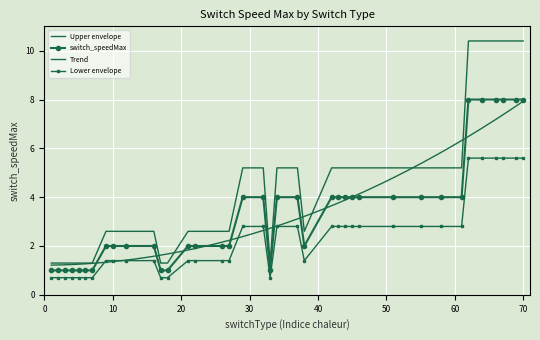

Approximately how many times larger is the value at 21 compared to 3?

2.0